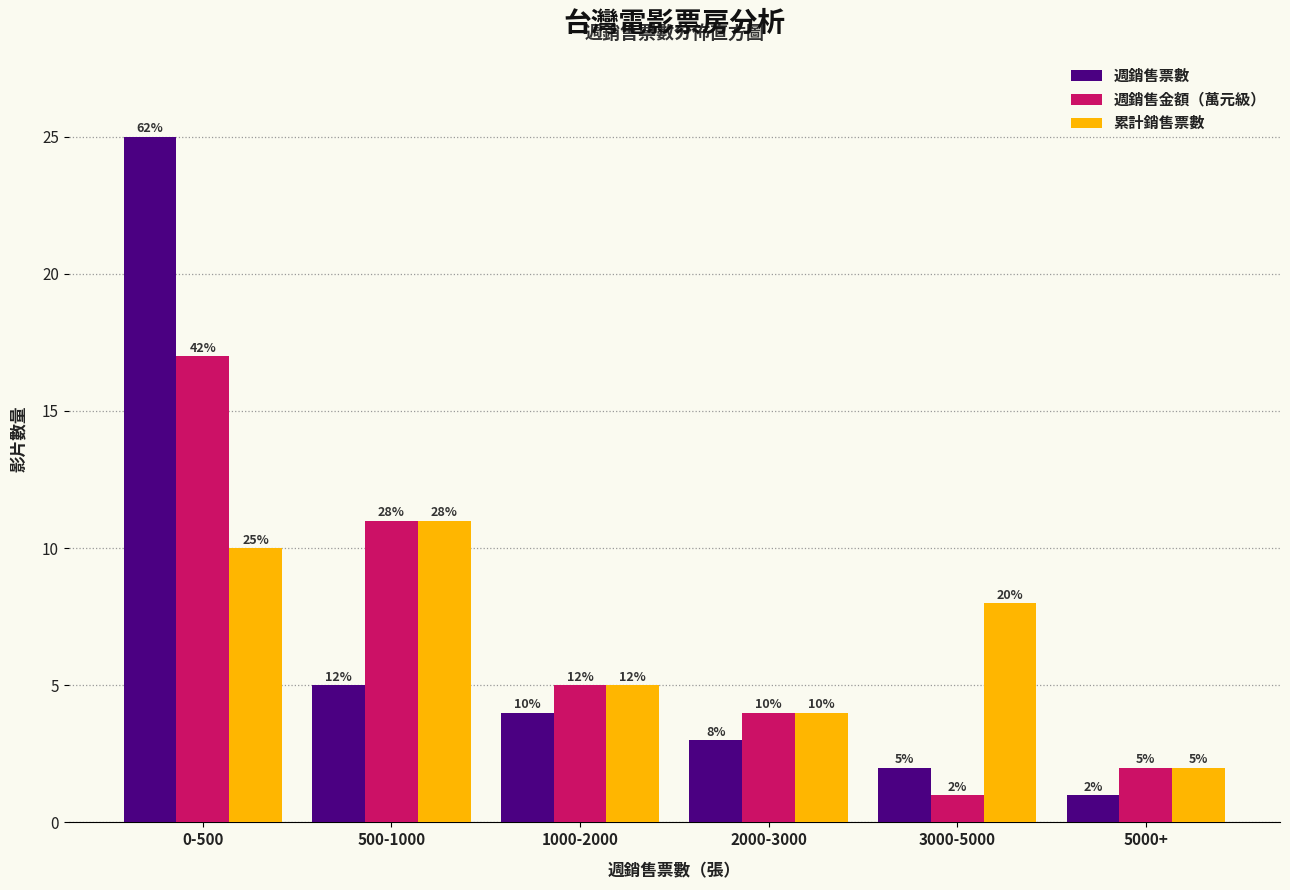

Reading right to left, list all the values displayed in this chart.

週銷售票數: 5000+=1	3000-5000=2	2000-3000=3	1000-2000=4	500-1000=5	0-500=25
週銷售金額（萬元級）: 5000+=2	3000-5000=1	2000-3000=4	1000-2000=5	500-1000=11	0-500=17
累計銷售票數: 5000+=2	3000-5000=8	2000-3000=4	1000-2000=5	500-1000=11	0-500=10